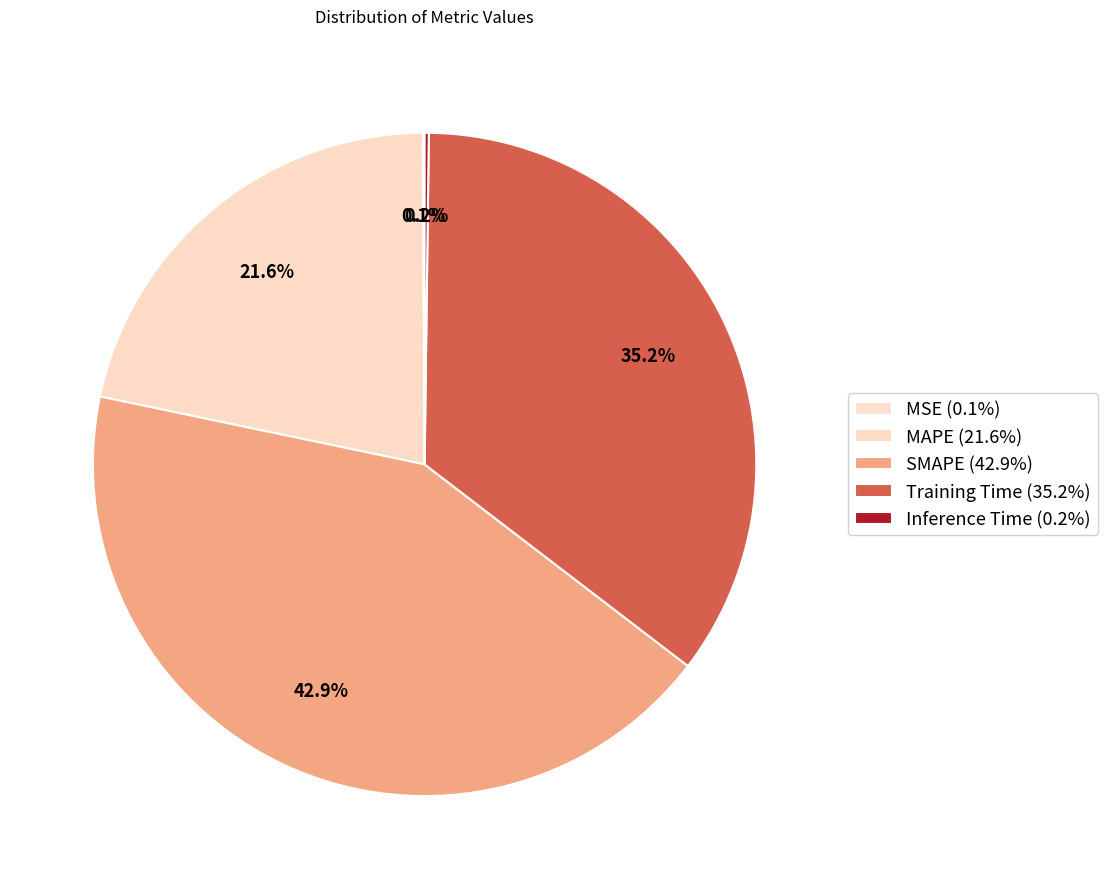

Count the number of slices in the pie.

5